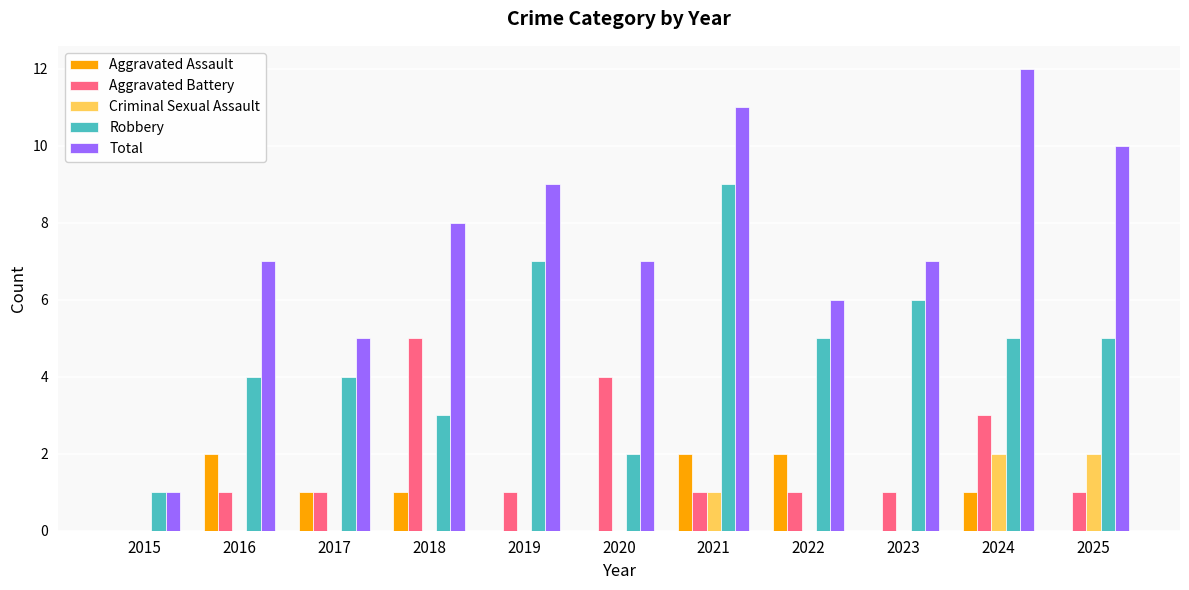

How many series are shown in this chart?

5